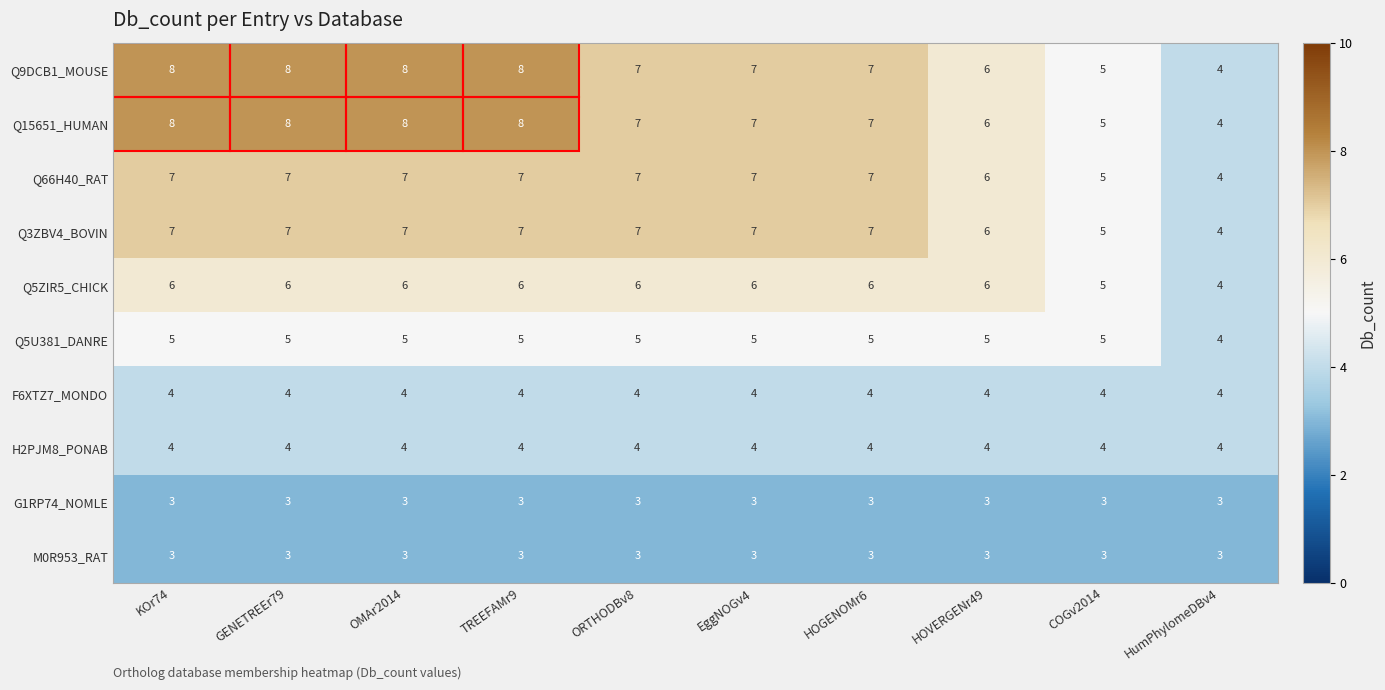

Is it true that Q5U381_DANRE equals 5 at ORTHODBv8?

True